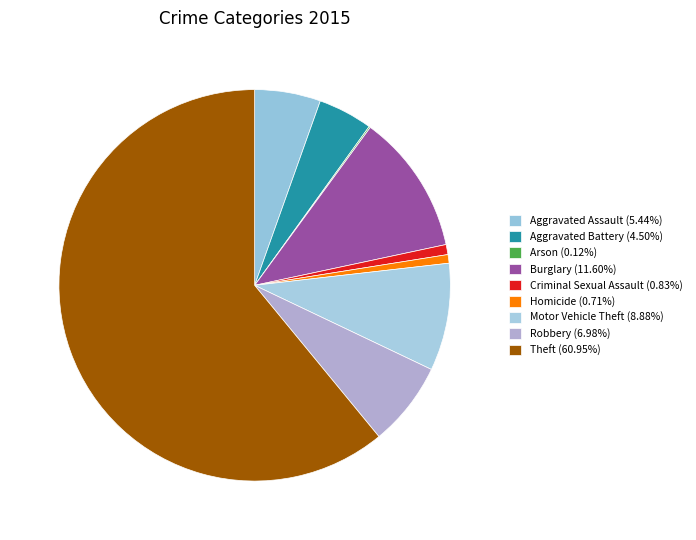

What percentage is the Criminal Sexual Assault slice, to the nearest percent?

1%